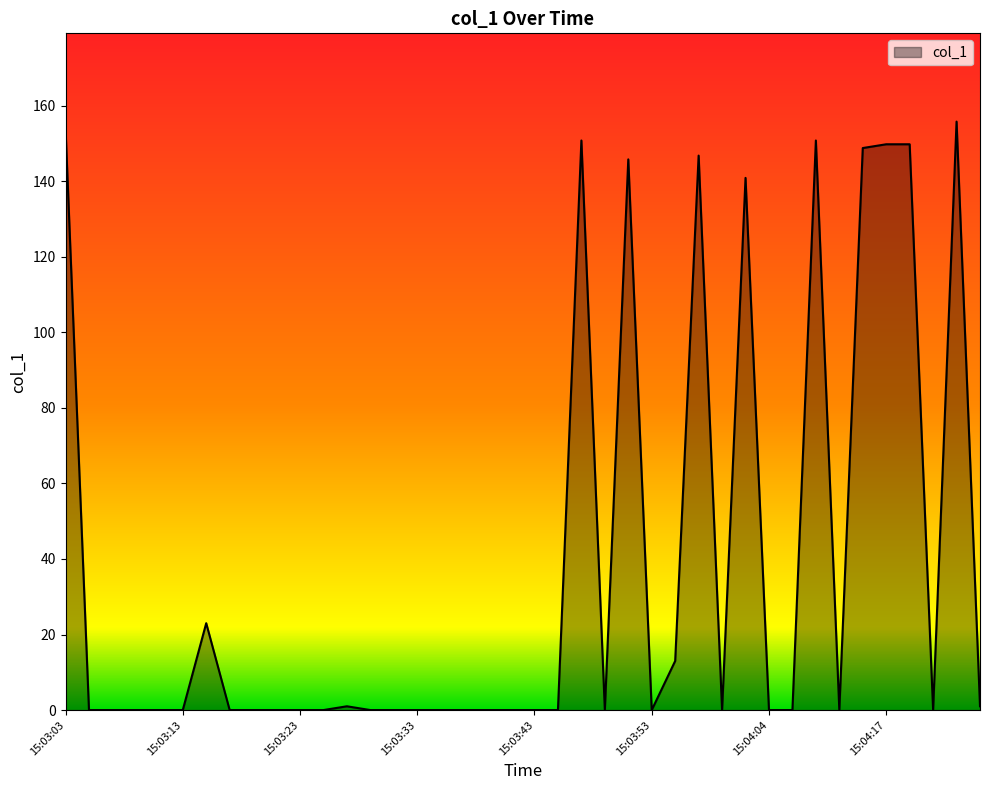

What is the maximum value shown in the chart?

155.8